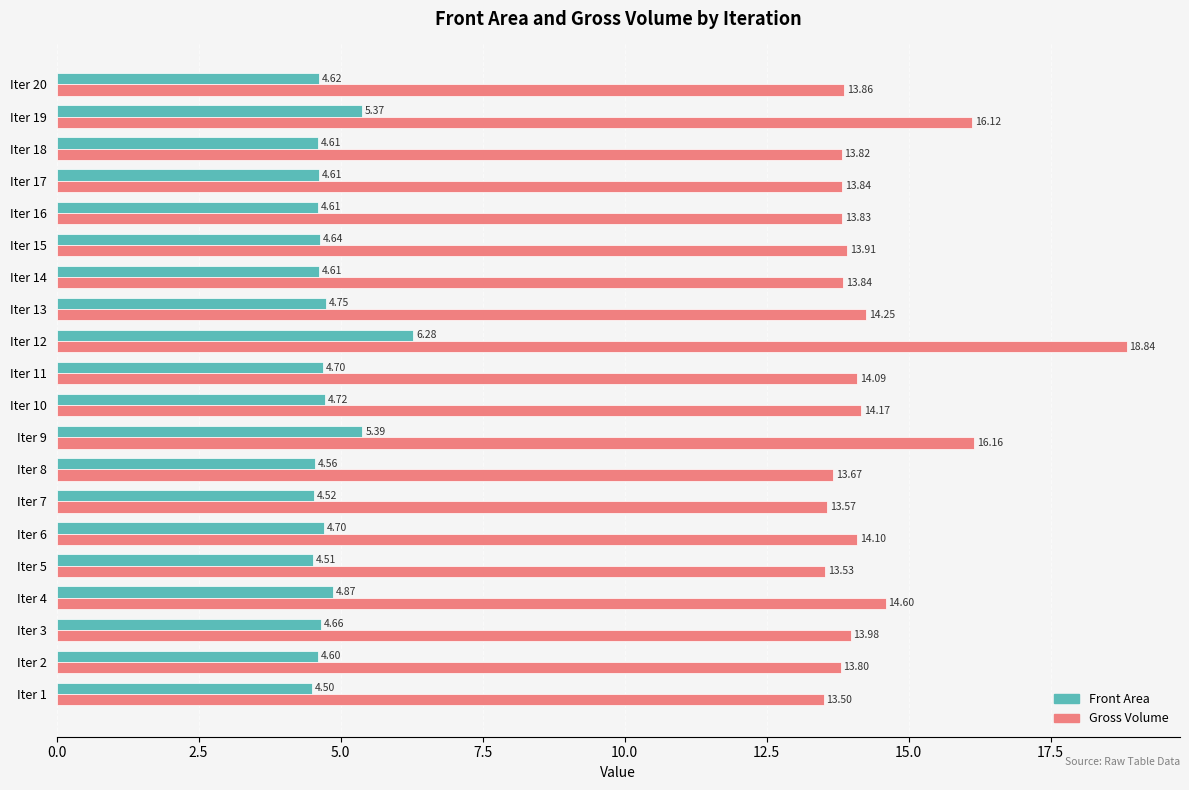

What is the sum of all Front Area values?

95.8